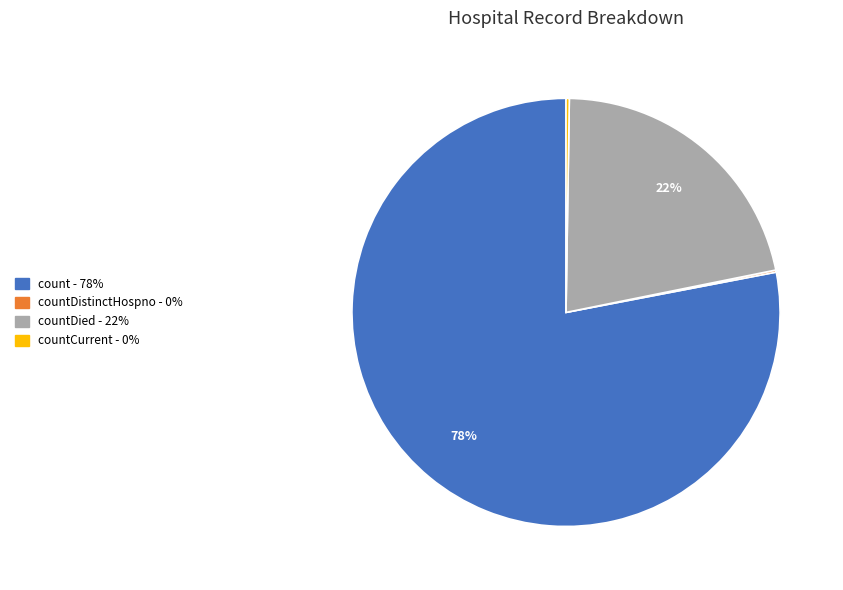

Is there a majority slice in this chart?

Yes